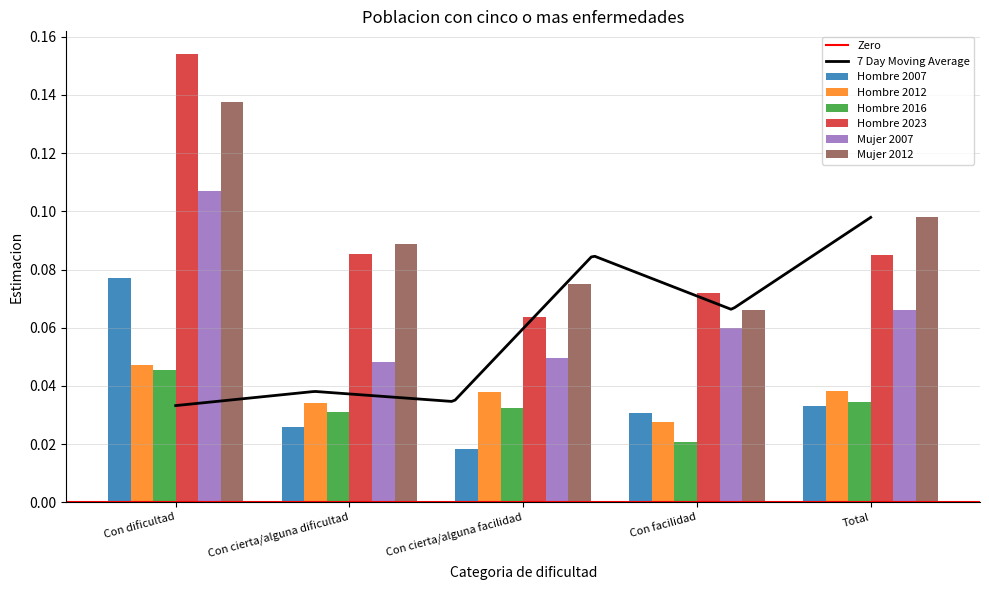

Is the value of Hombre 2023 at Con dificultad greater than the value of Hombre 2007 at Con cierta/alguna dificultad?

Yes